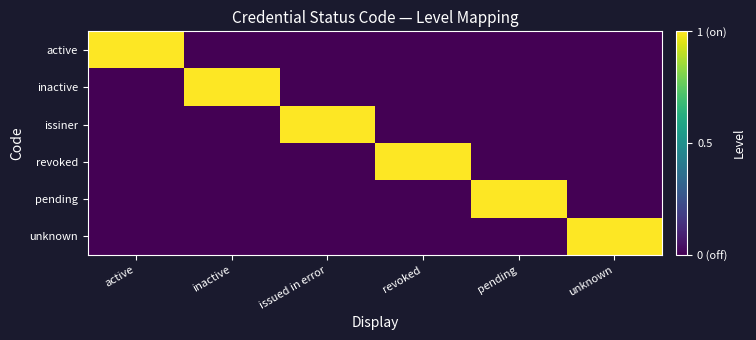

What is the difference between the highest and lowest values at inactive?

1